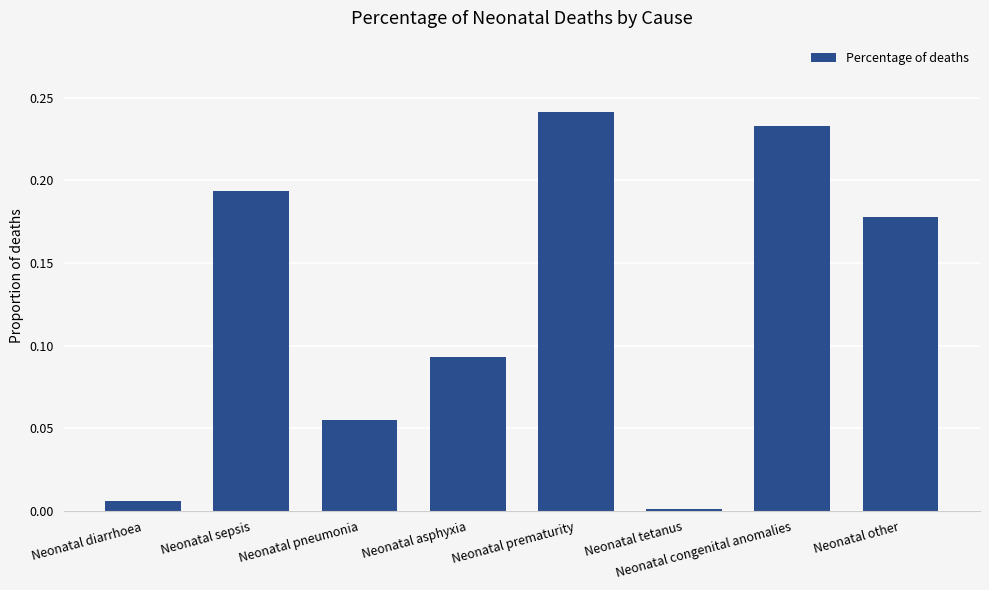

List the labels in order of value, smallest first.

Neonatal tetanus, Neonatal diarrhoea, Neonatal pneumonia, Neonatal asphyxia, Neonatal other, Neonatal sepsis, Neonatal congenital anomalies, Neonatal prematurity